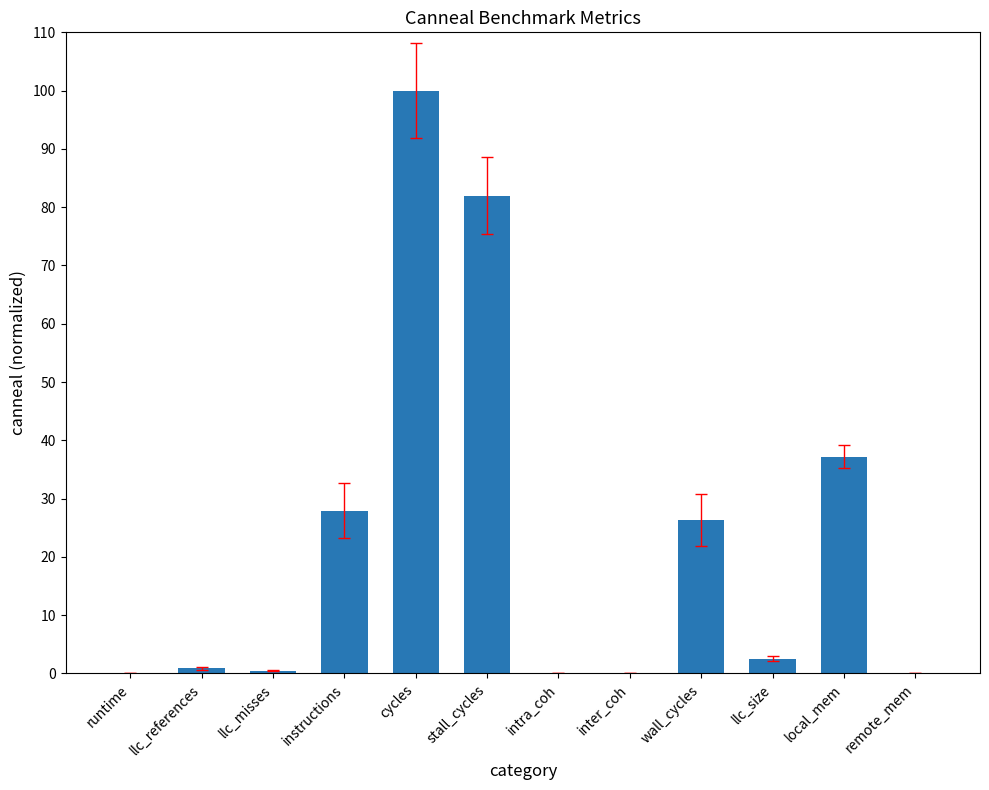

At which label is the value closest to 50?

local_mem